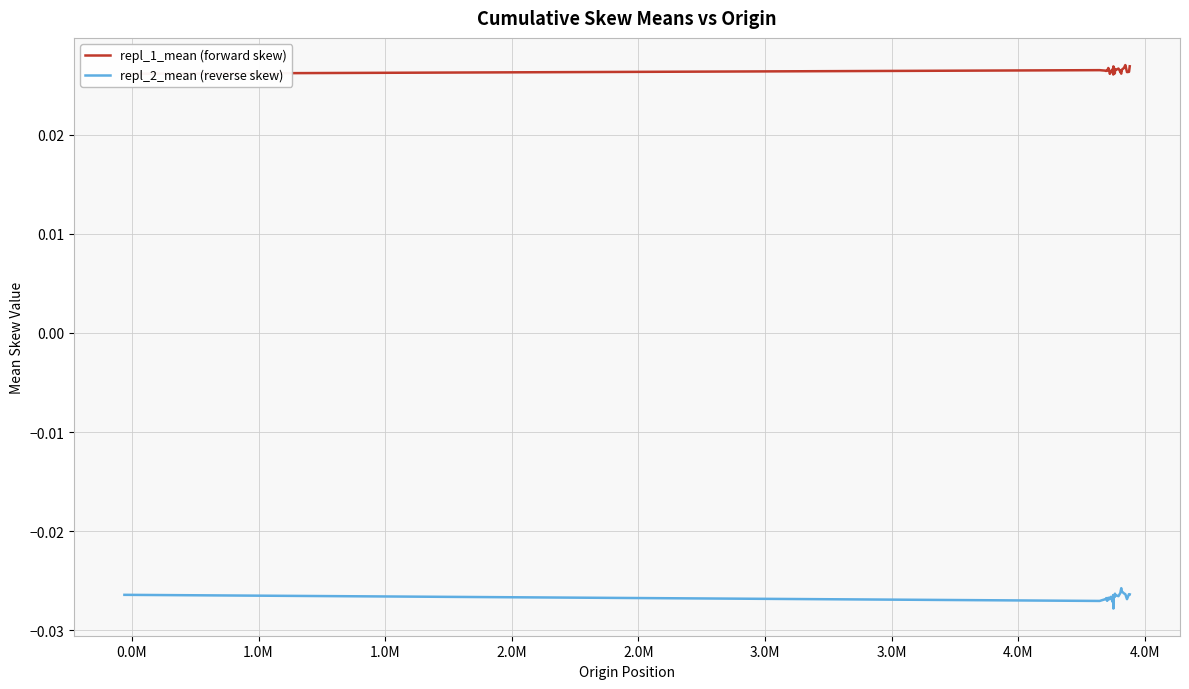

Where is the first local maximum for repl_1_mean (forward skew)?

0.0M